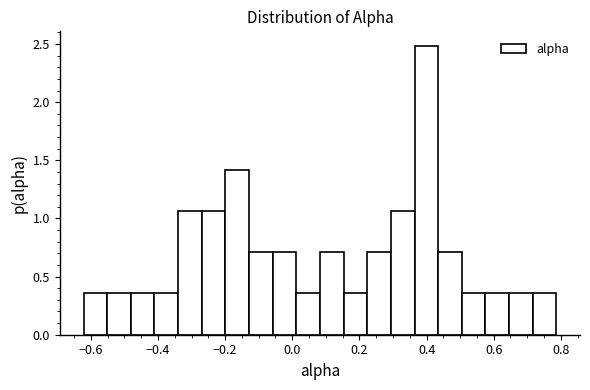

Read against the x-axis, roughly where is the centre of the tallest bar?

0.40